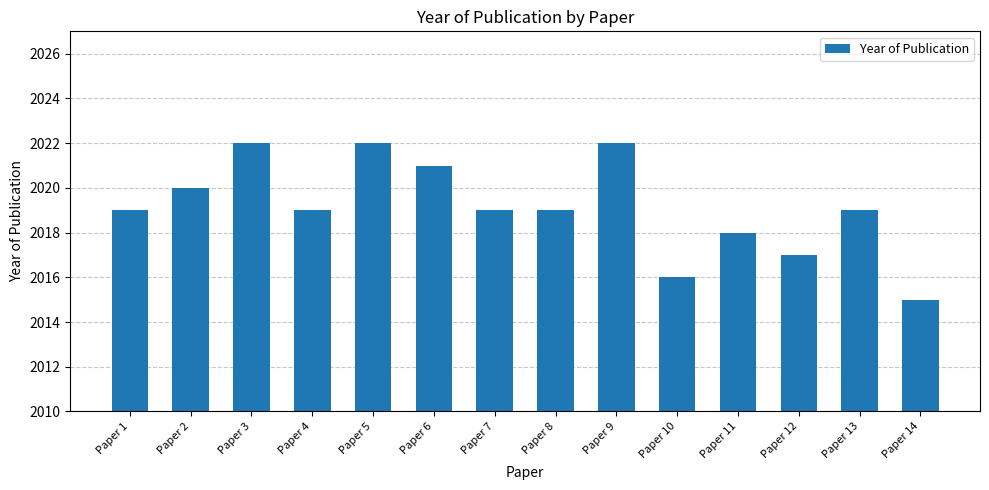

What is the greatest value displayed?

2022